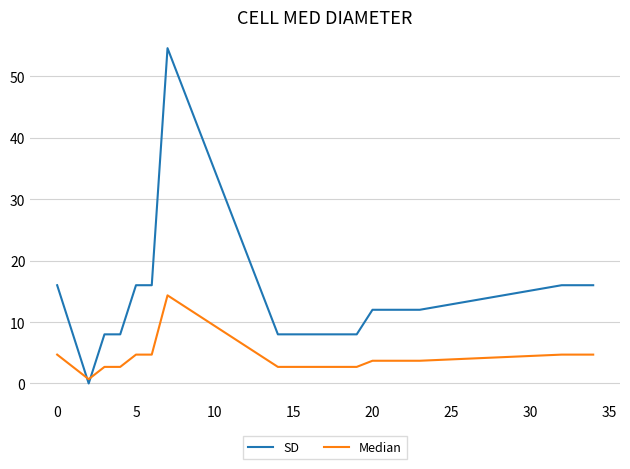

Which series has the widest spread of values?

SD